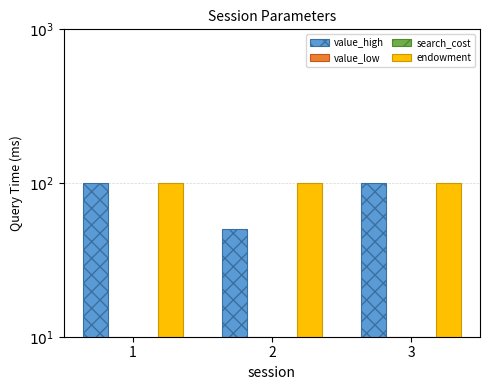

At which category does the chart reach its minimum across all series?

1